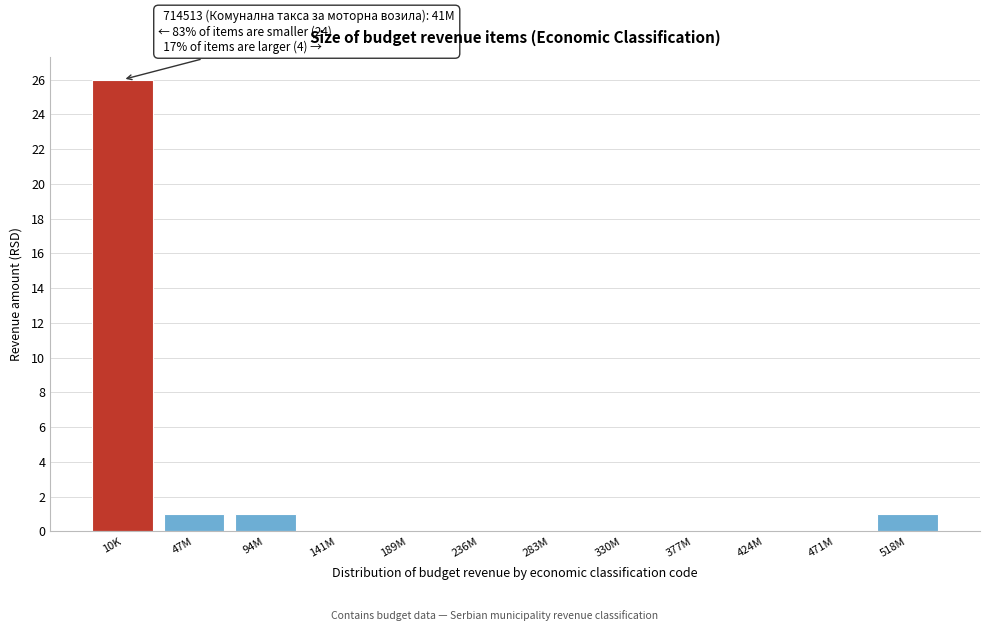

Reading left to right, extract all data points from this chart.

10K=26	47M=1	94M=1	141M=0	189M=0	236M=0	283M=0	330M=0	377M=0	424M=0	471M=0	518M=1